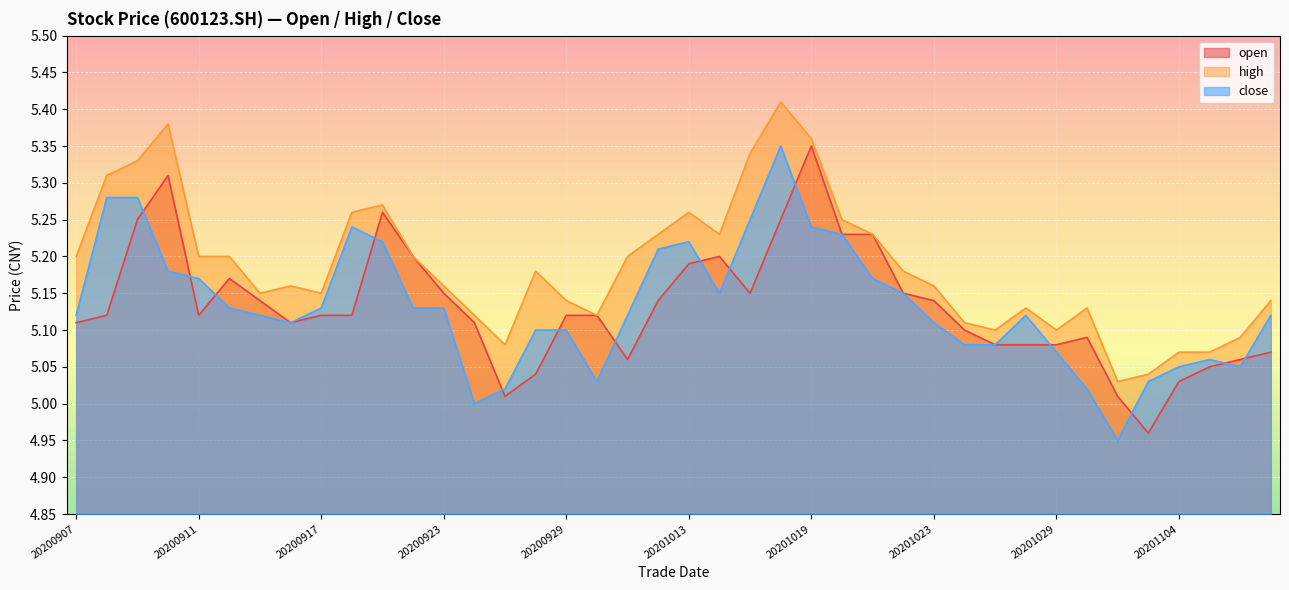

Reading left to right, what are all the values shown in this chart?

open: 5.1	5.1	5.2	5.3	5.1	5.2	5.1	5.1	5.1	5.1	5.3	5.2	5.2	5.1	5.0	5.0	5.1	5.1	5.1	5.1	5.2	5.2	5.2	5.2	5.3	5.2	5.2	5.2	5.1	5.1	5.1	5.1	5.1	5.1	5.0	5.0	5.0	5.0	5.1	5.1
high: 5.2	5.3	5.3	5.4	5.2	5.2	5.2	5.2	5.2	5.3	5.3	5.2	5.2	5.1	5.1	5.2	5.1	5.1	5.2	5.2	5.3	5.2	5.3	5.4	5.4	5.2	5.2	5.2	5.2	5.1	5.1	5.1	5.1	5.1	5.0	5.0	5.1	5.1	5.1	5.1
close: 5.1	5.3	5.3	5.2	5.2	5.1	5.1	5.1	5.1	5.2	5.2	5.1	5.1	5.0	5.0	5.1	5.1	5.0	5.1	5.2	5.2	5.2	5.2	5.3	5.2	5.2	5.2	5.2	5.1	5.1	5.1	5.1	5.1	5.0	5.0	5.0	5.0	5.1	5.0	5.1